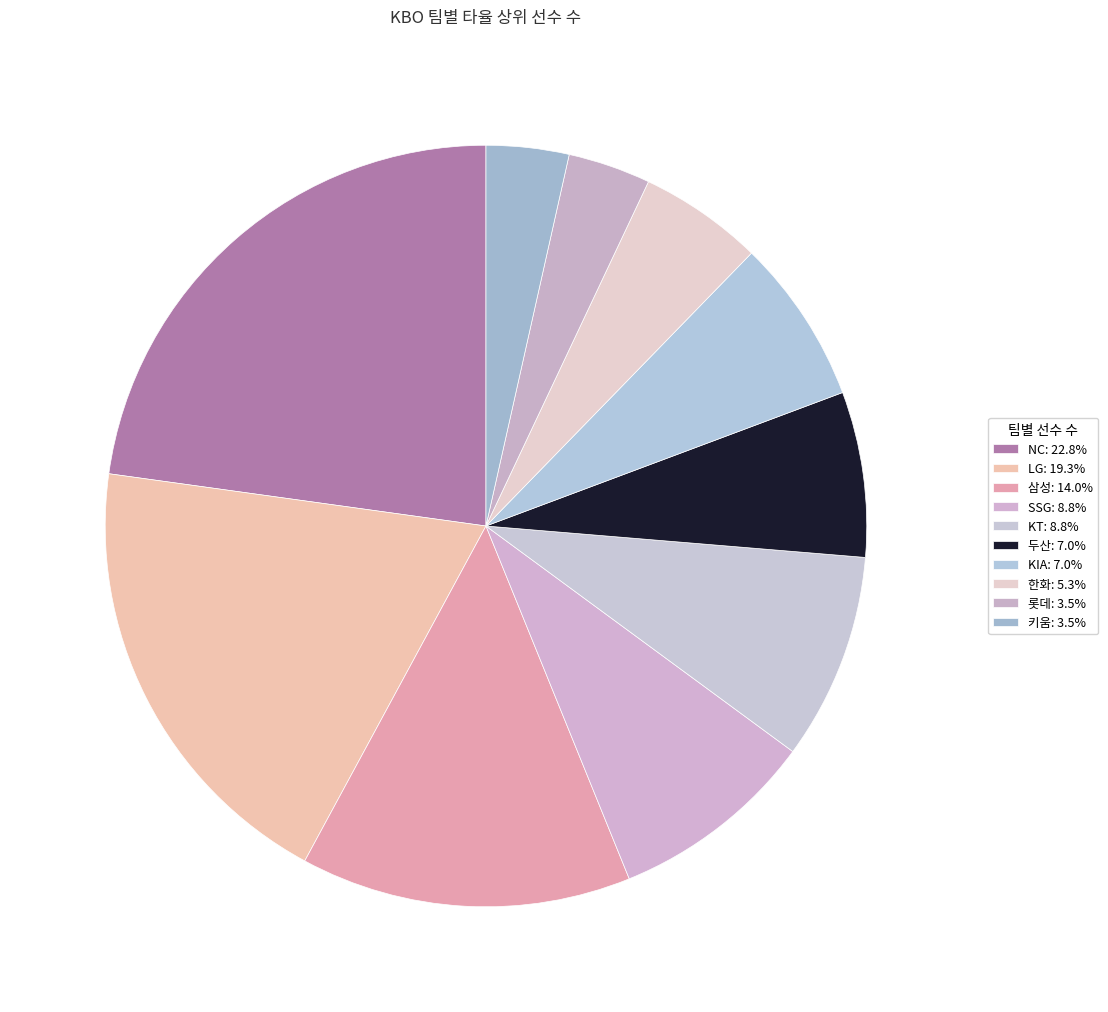

To the nearest percent, what is the difference between the largest and smallest slice percentages?

19%